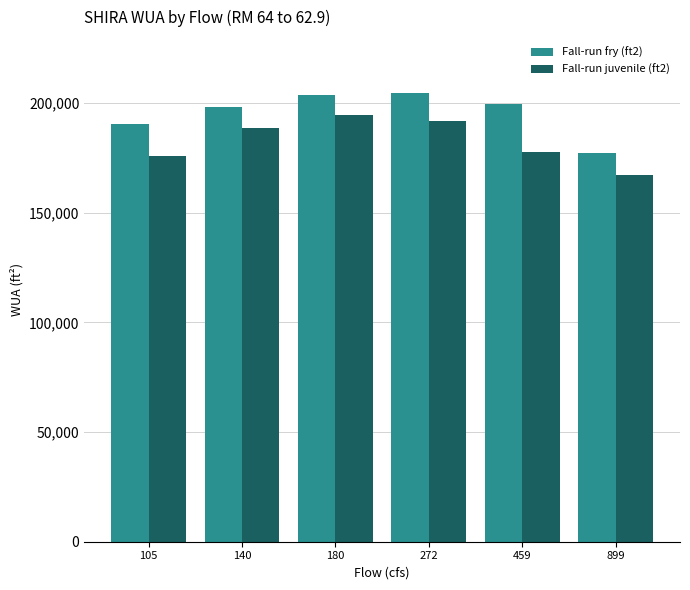

What is the value of the Fall-run juvenile (ft2) bar at the 2nd from the left?

188374.7